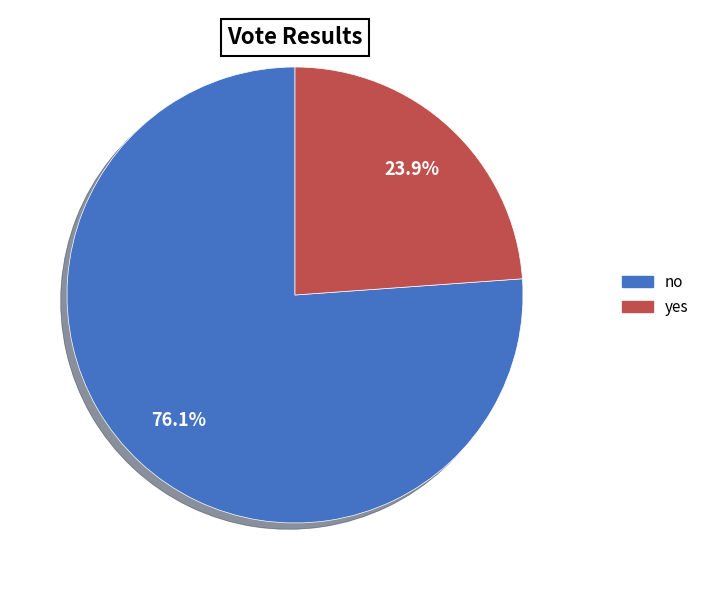

To the nearest percent, what percentage of the pie is no?

76%